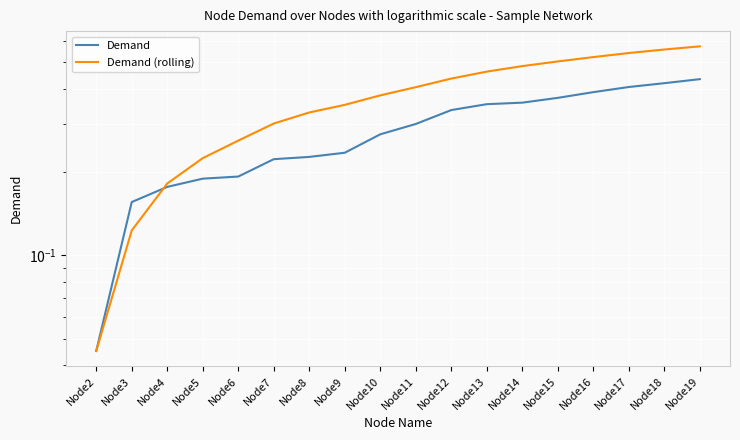

What is the highest value of the Demand series?

0.4